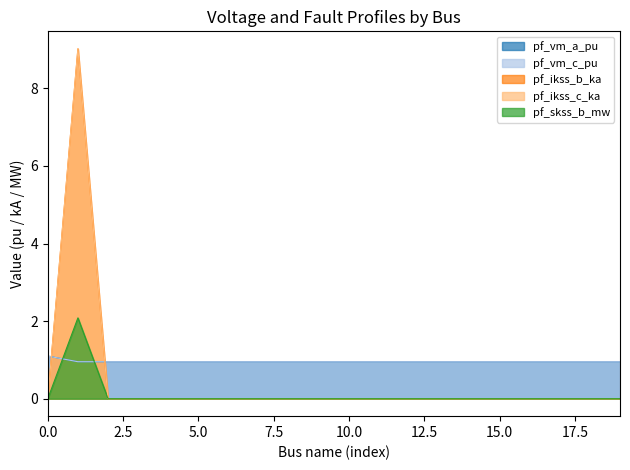

Reading left to right, transcribe all the data shown in this chart.

pf_vm_a_pu: 1.1	1.0	1.0	1.0	1.0	1.0	1.0	1.0	1.0	1.0	1.0	1.0	1.0	1.0	1.0	1.0	1.0	1.0	1.0	1.0
pf_vm_c_pu: 1.1	1.0	1.0	1.0	1.0	1.0	1.0	1.0	1.0	1.0	1.0	1.0	1.0	1.0	1.0	1.0	1.0	1.0	1.0	1.0
pf_ikss_b_ka: 0.0	2.1	0.0	0.0	0.0	0.0	0.0	0.0	0.0	0.0	0.0	0.0	0.0	0.0	0.0	0.0	0.0	0.0	0.0	0.0
pf_ikss_c_ka: 0.0	9.0	0.0	0.0	0.0	0.0	0.0	0.0	0.0	0.0	0.0	0.0	0.0	0.0	0.0	0.0	0.0	0.0	0.0	0.0
pf_skss_b_mw: 0.0	9.0	0.0	0.0	0.0	0.0	0.0	0.0	0.0	0.0	0.0	0.0	0.0	0.0	0.0	0.0	0.0	0.0	0.0	0.0